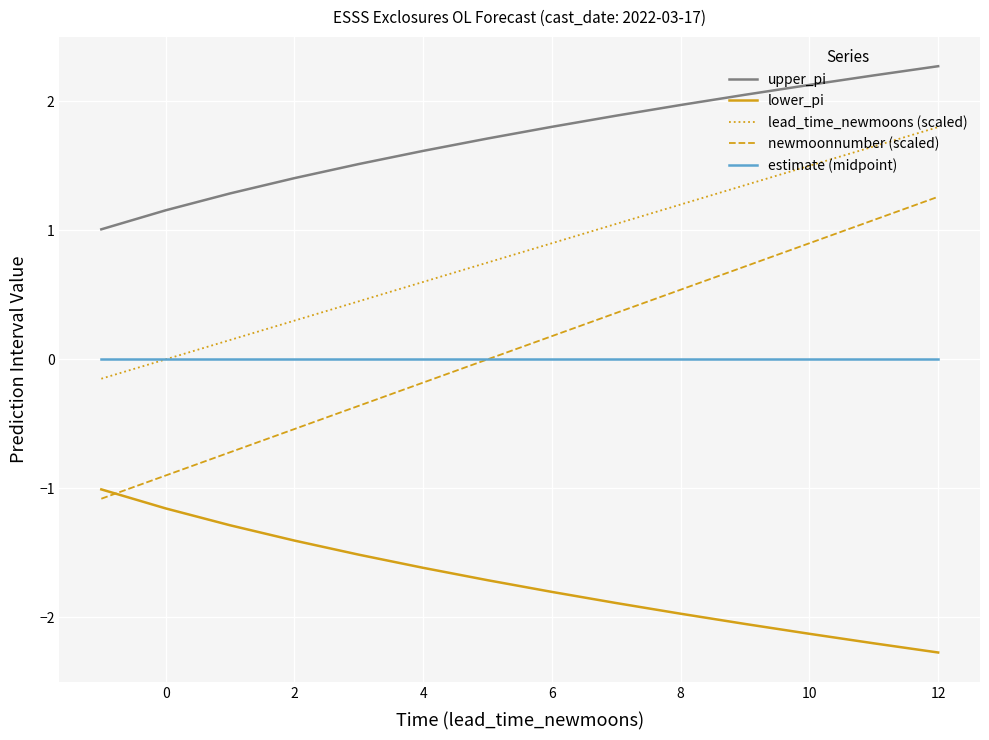

List the series in order of their peak value, highest first.

upper_pi, lead_time_newmoons (scaled), newmoonnumber (scaled), estimate (midpoint), lower_pi